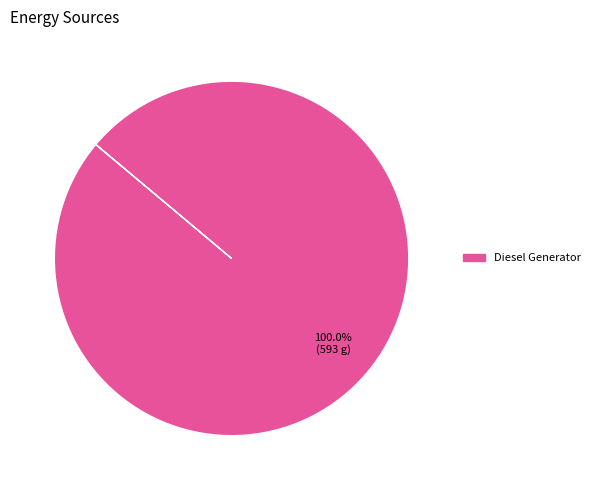

Is there a majority slice in this chart?

Yes